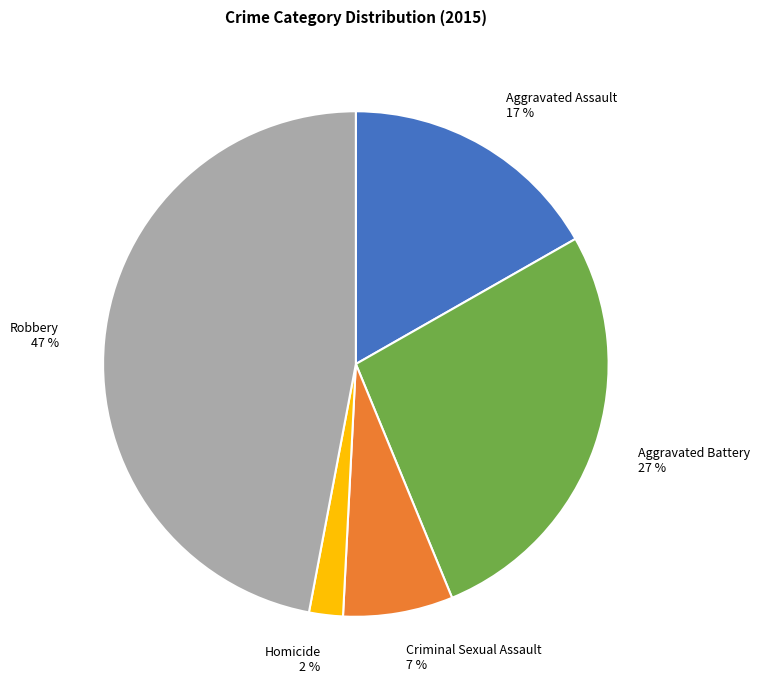

Combined, do Homicide and Aggravated Battery account for over 50%?

No